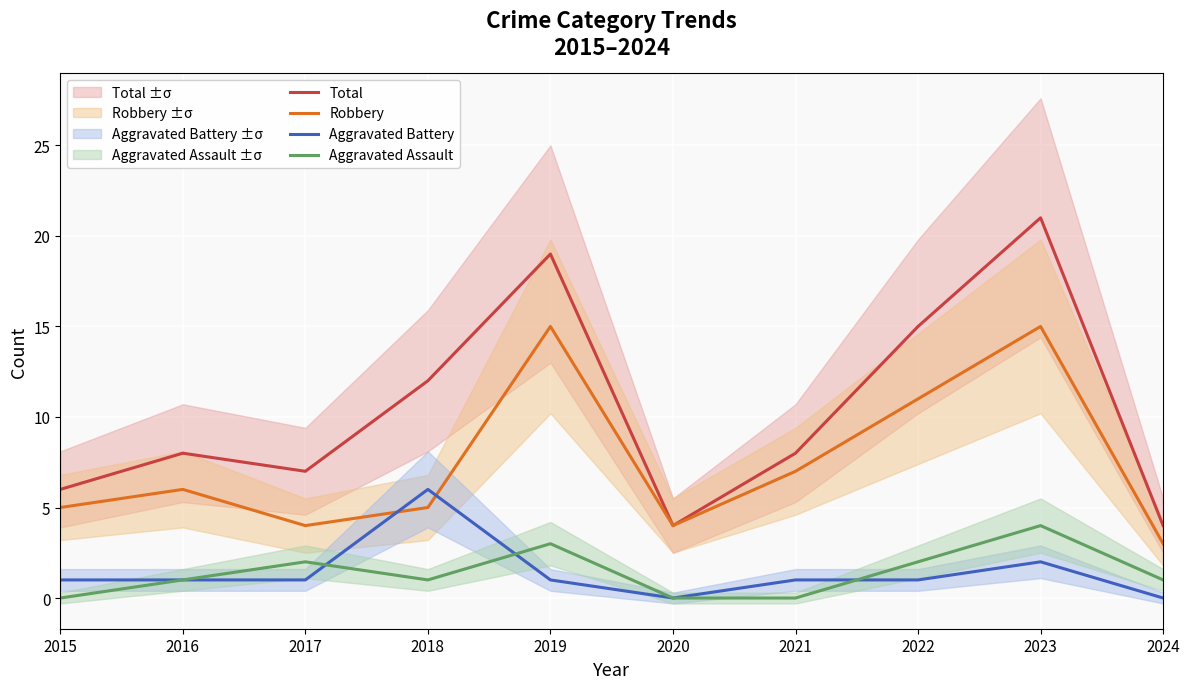

Is this an area chart (filled region under the line)?

No